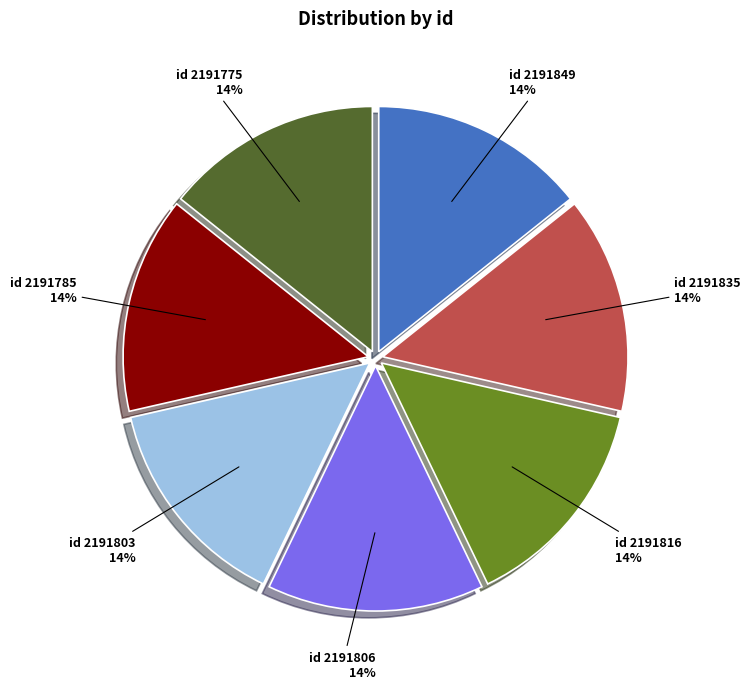

How many segments does this pie chart have?

7